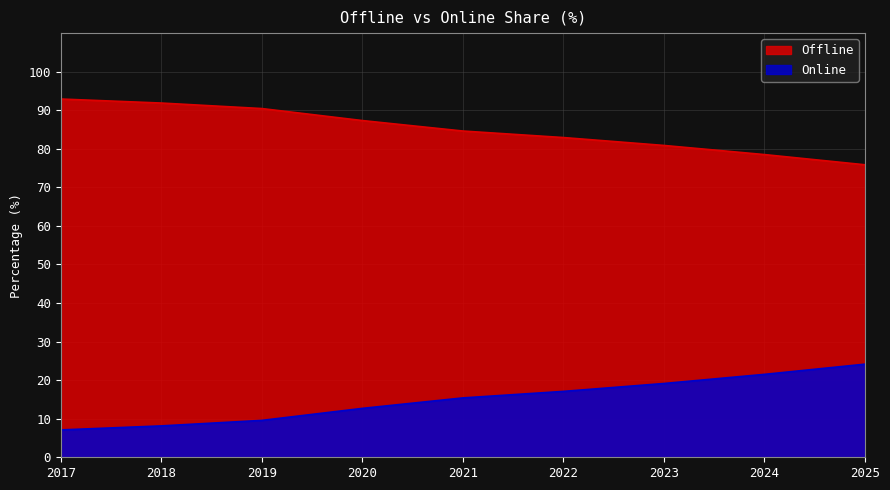

True or false: Online and Offline intersect in this chart.

False